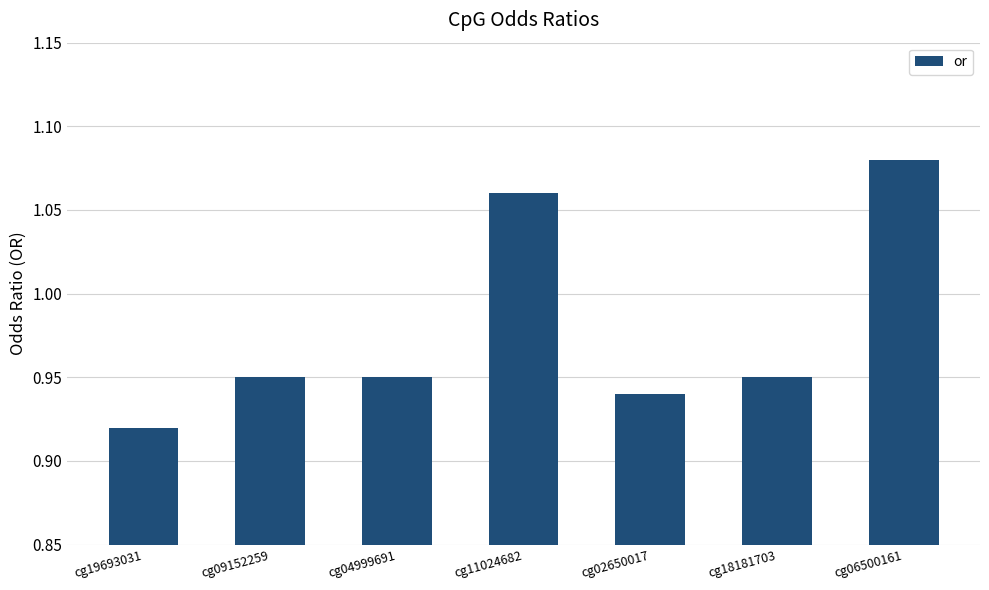

Which has a higher value, cg02650017 or cg06500161?

cg06500161